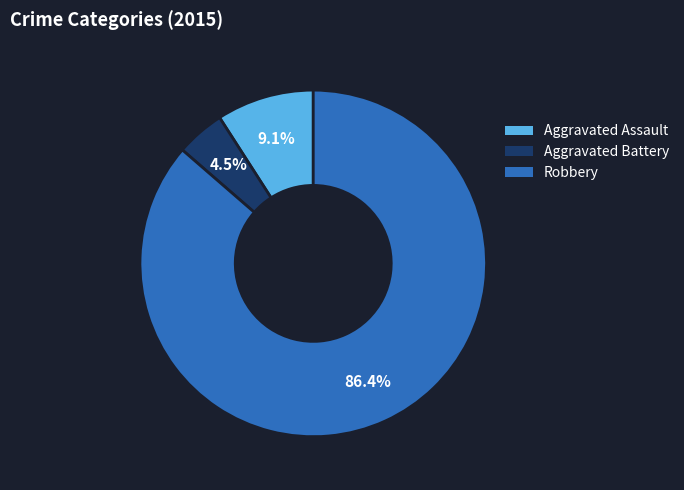

How many segments does this pie chart have?

3